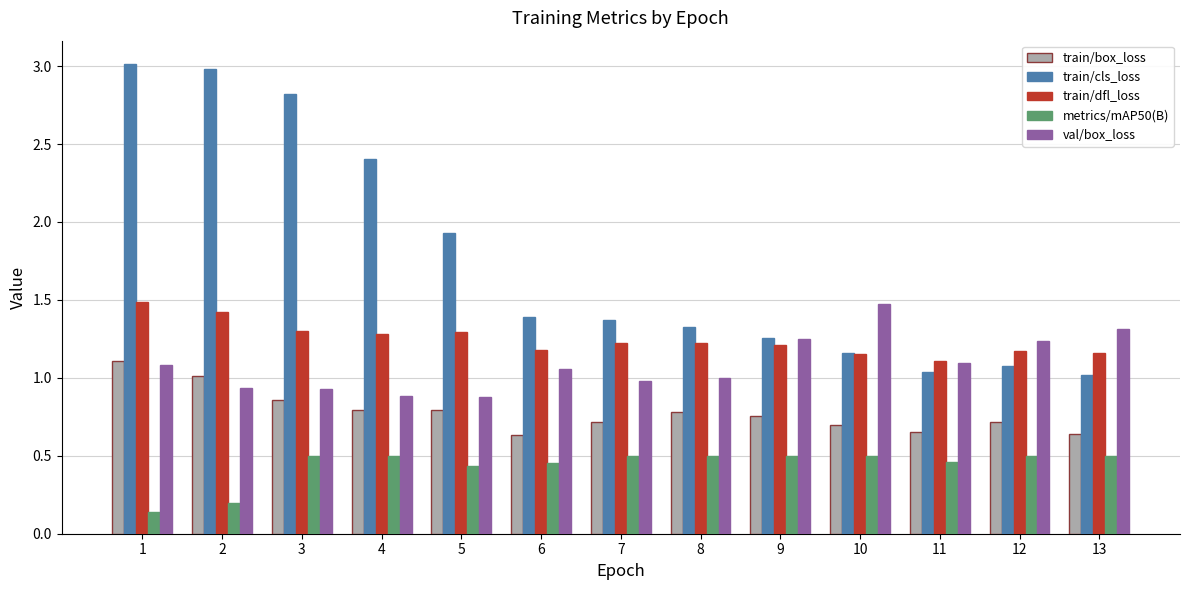

Does the chart contain any negative values?

No